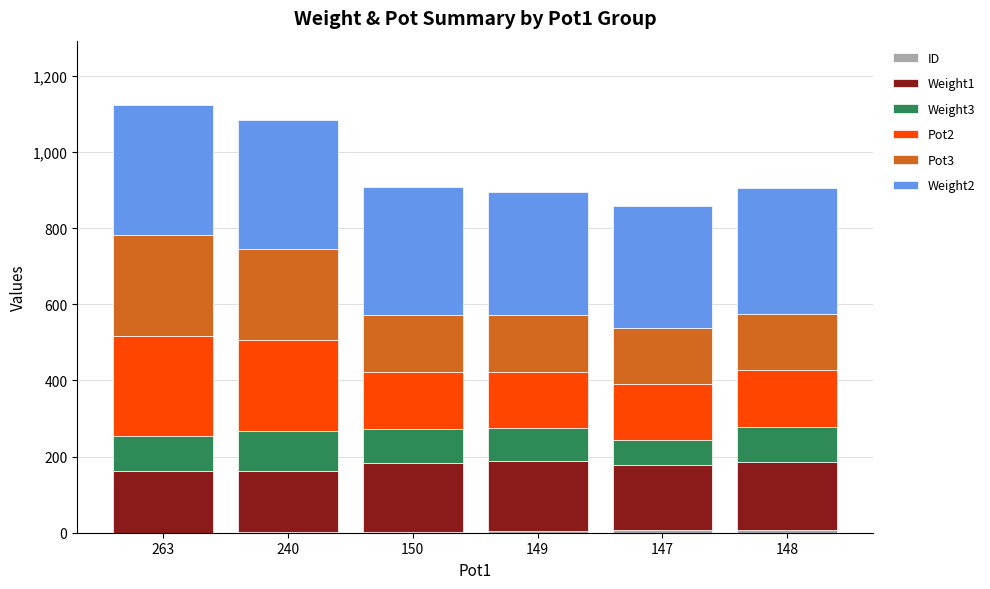

Are the bars grouped side by side (vs. stacked)?

No